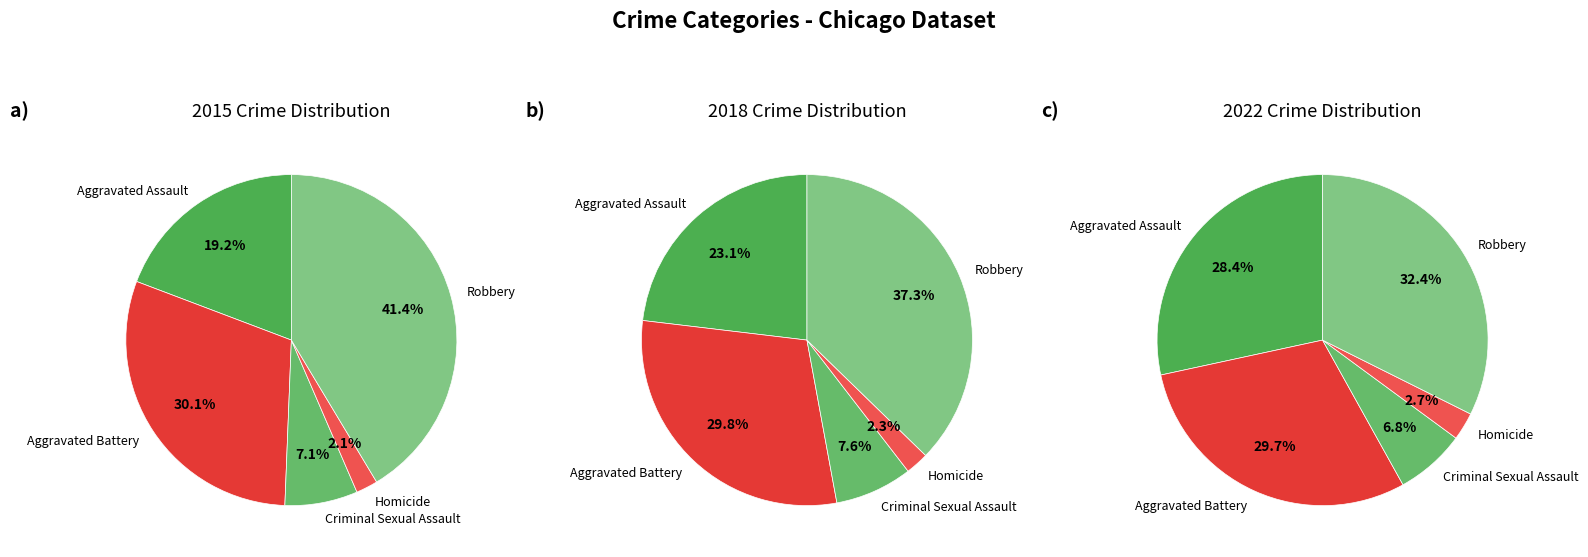

Is it true that values_2022 is 1% of the pie?

False